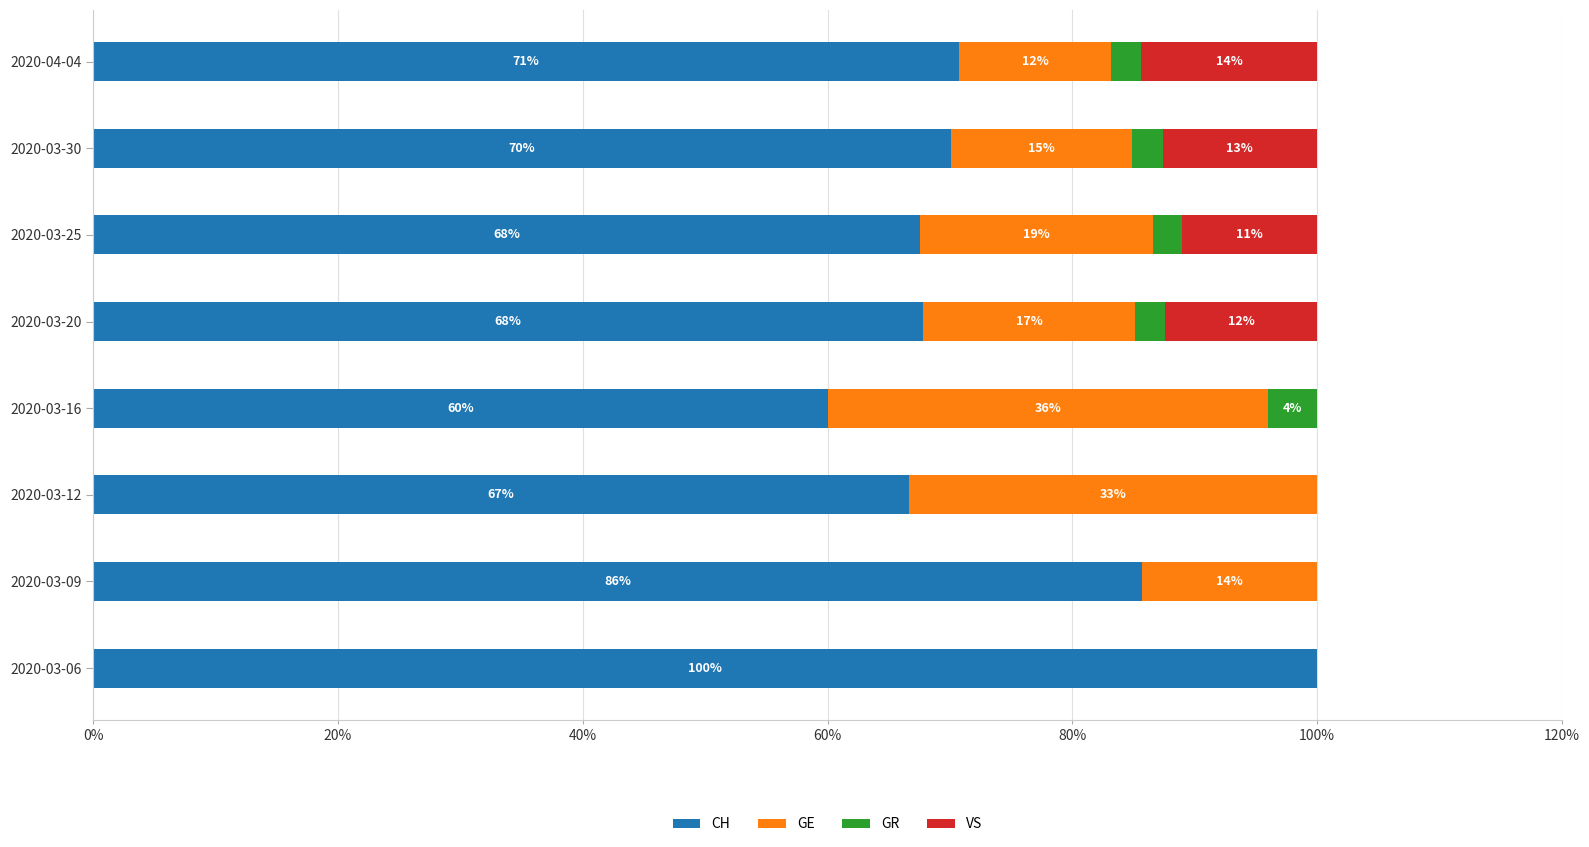

Count the number of data series in this chart.

4